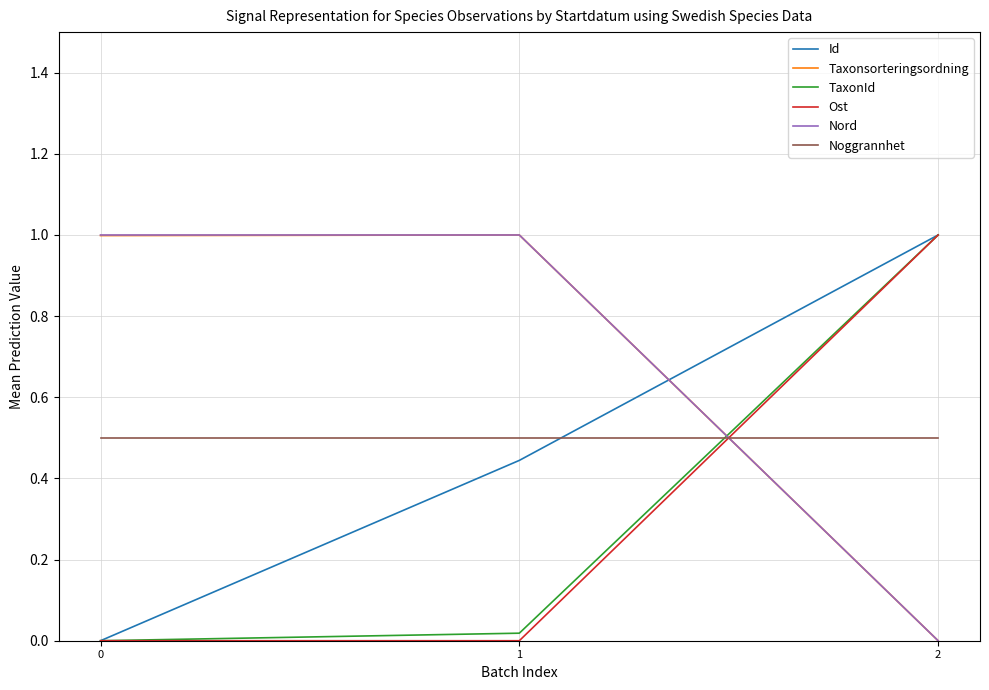

Between 0 and 1, which series saw the biggest shift?

Id